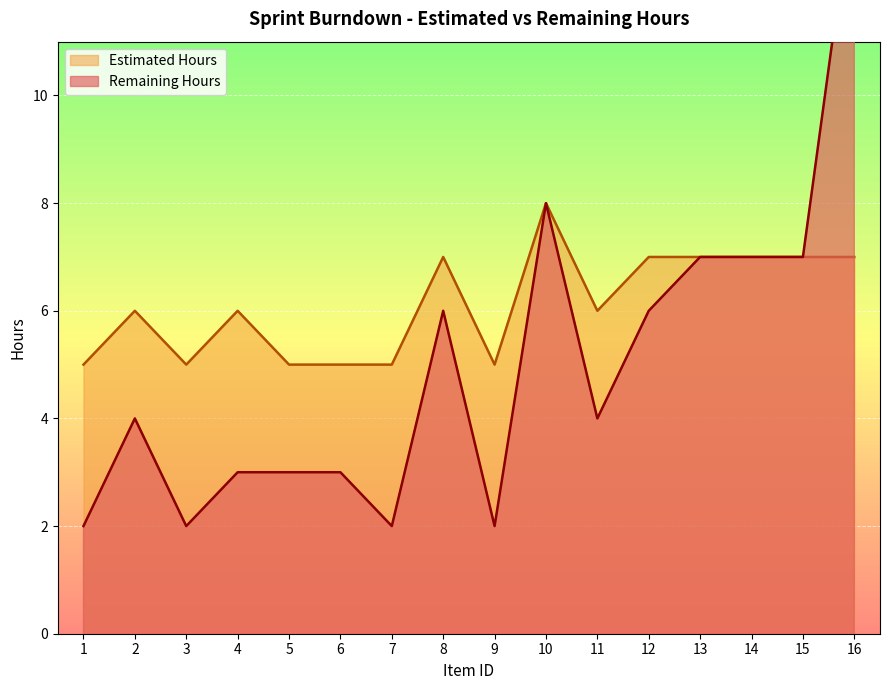

At which category is the sum across all series the highest?

16